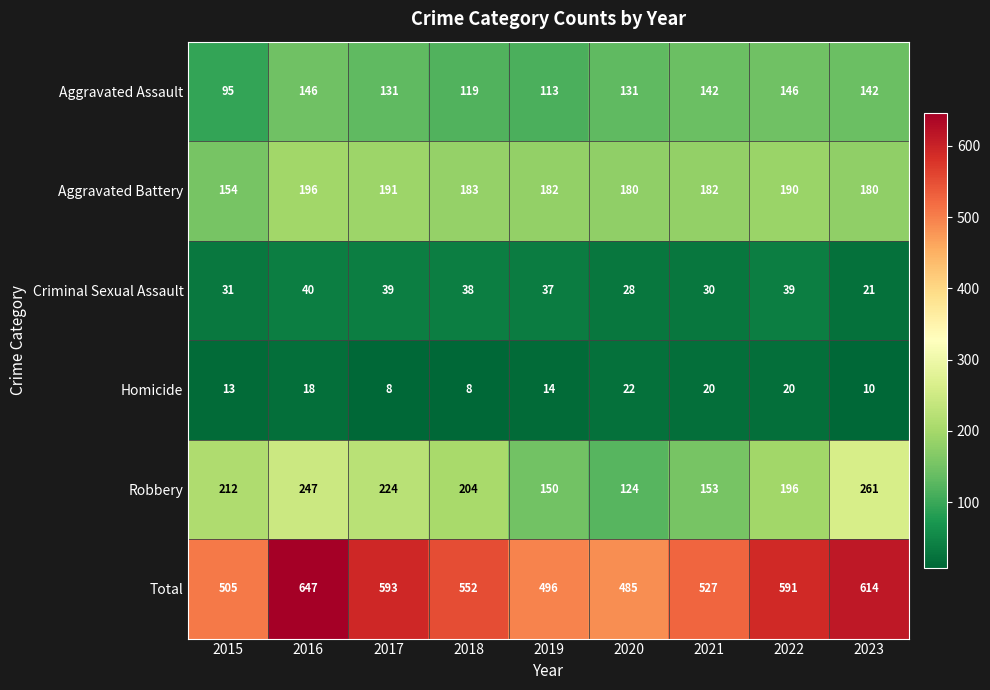

Which series has the largest total across all categories?

Total